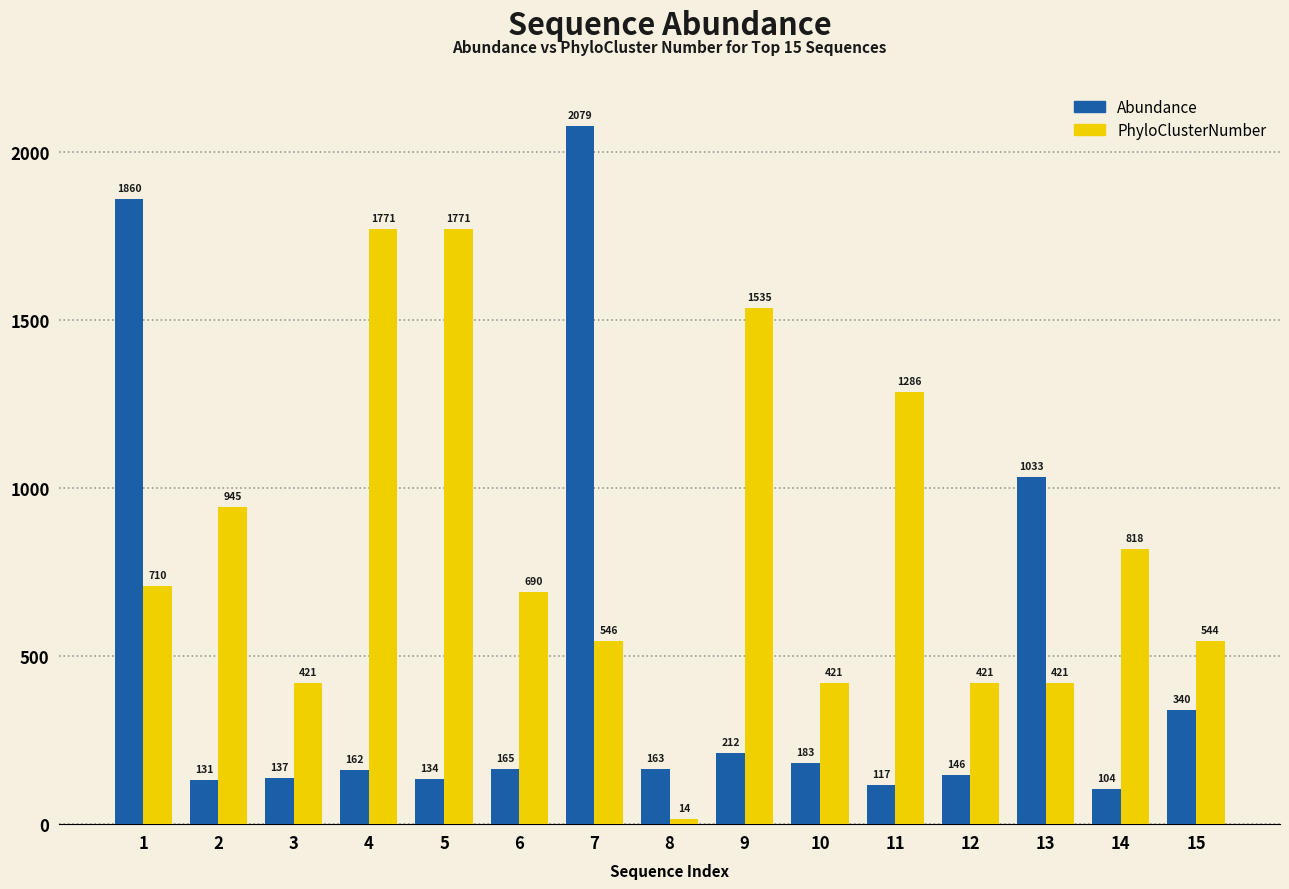

At which category does the chart reach its minimum across all series?

8